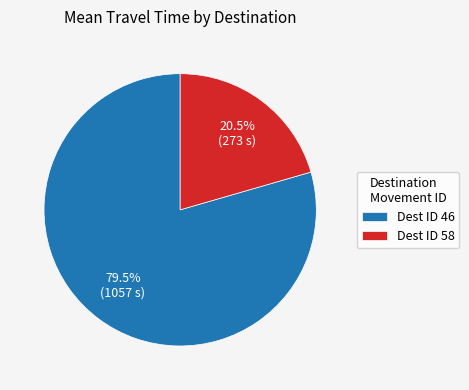

What is the majority slice?

Dest ID 46